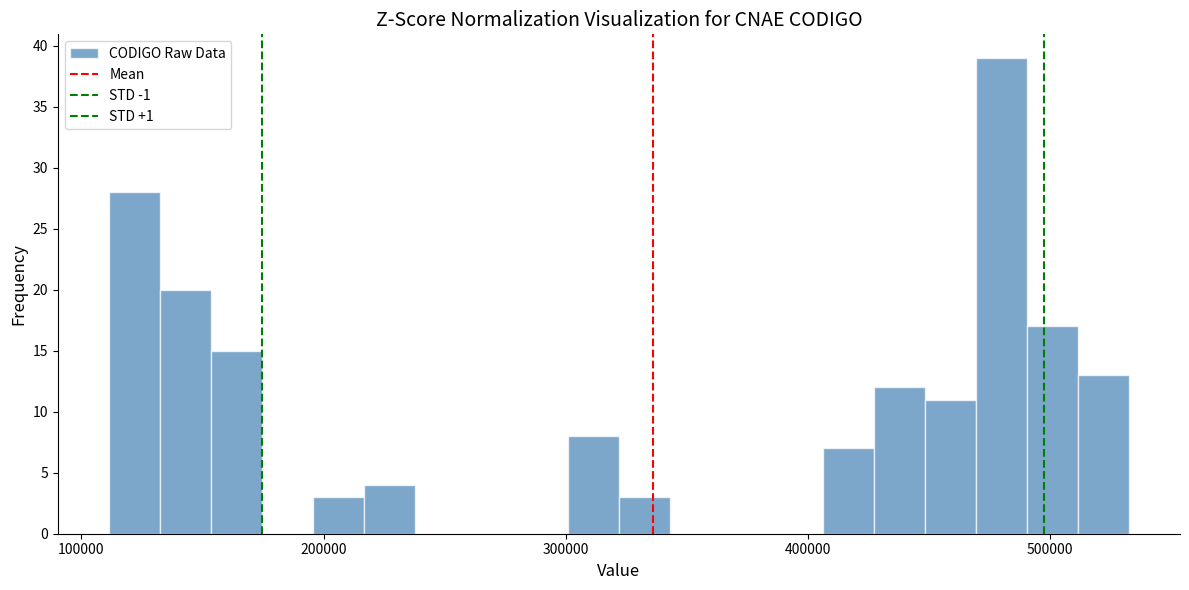

Around what value on the x-axis is the tallest bar? Give the approximate position of its centre, as read against the axis.

480000